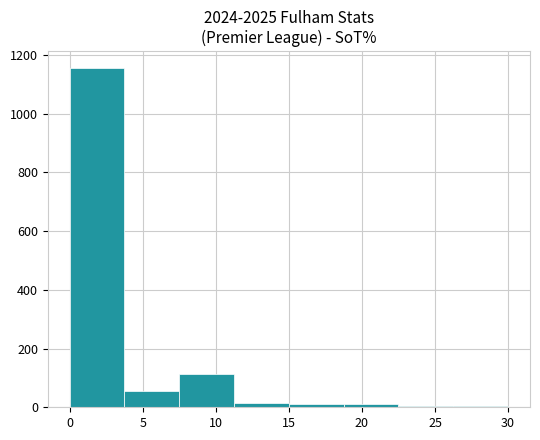

Reading left to right, transcribe this chart: for each bar, give the range it covers on the x-axis and its height. Neither the bar edges nor the heights are printed on the chart, so give them approximately, as read against the axes.

0.00 to 3.75: 1160
3.75 to 7.50: 60
7.50 to 11.25: 120
11.25 to 15.00: under 20
15.00 to 18.75: under 20
18.75 to 22.50: under 20
22.50 to 26.25: under 20
26.25 to 30.00: under 20